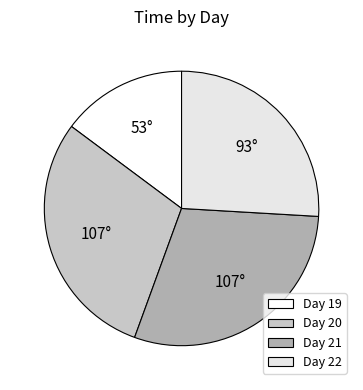

Which category has the smallest portion of the pie?

Day 19